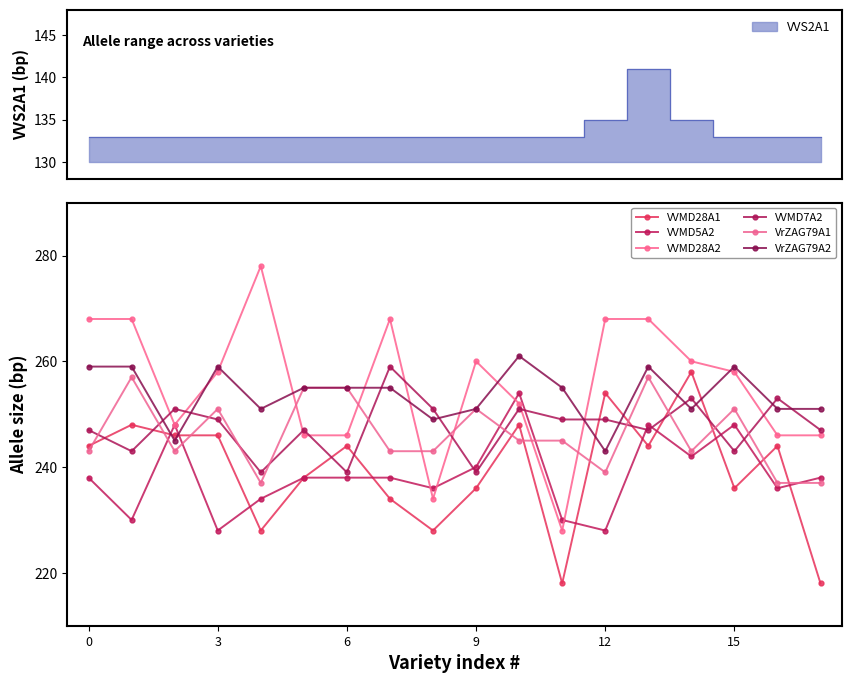

What are all the series names shown in the legend?

VVMD28A1, VVMD5A2, VVMD28A2, VVMD7A2, VrZAG79A1, VrZAG79A2